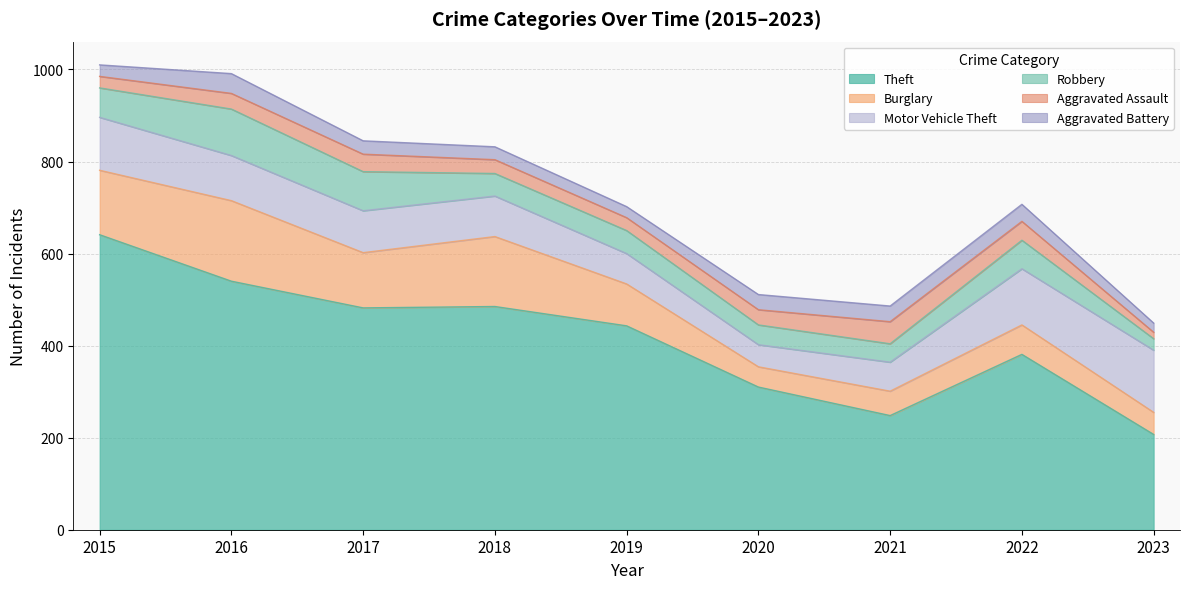

What is the difference between the Burglary values at 2022 and 2018?

88